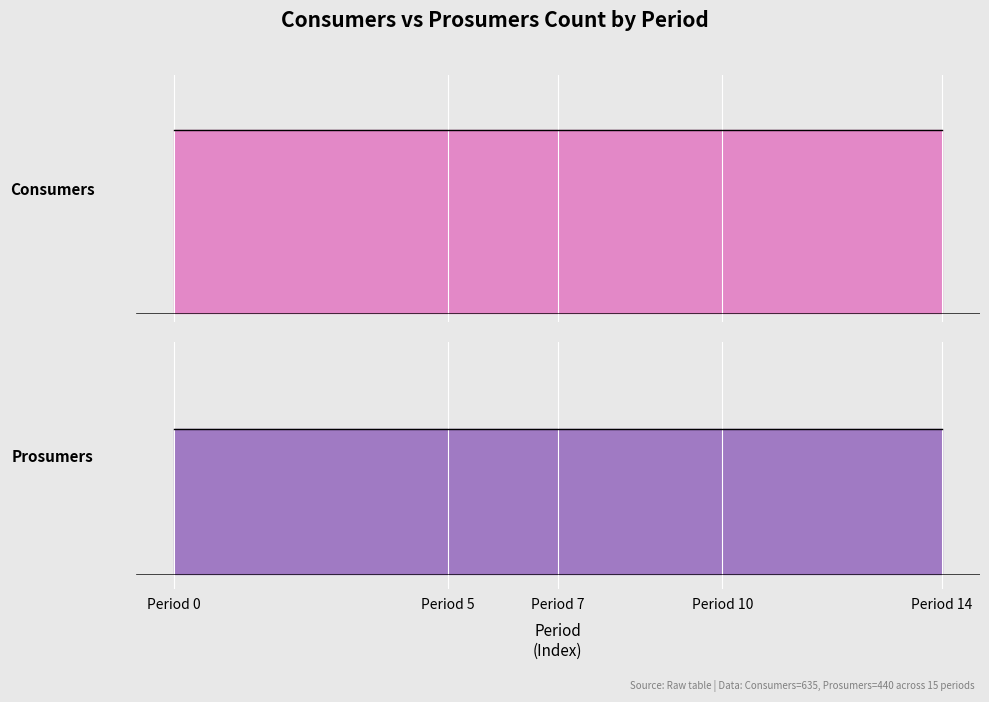

How many data points does each series have?

15